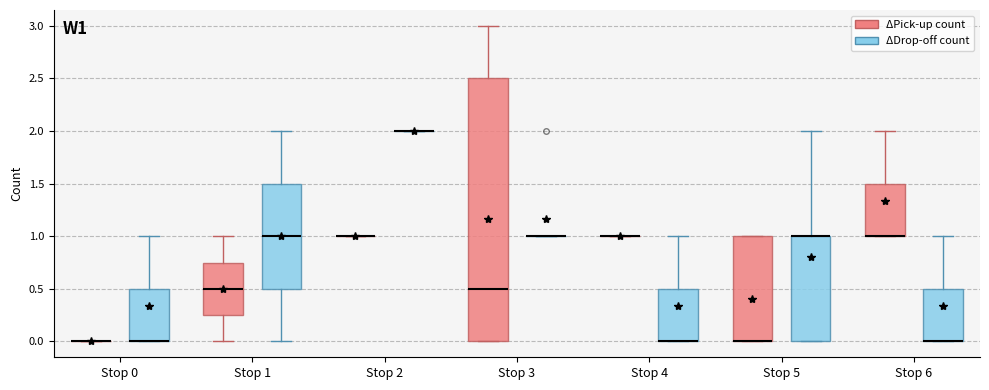

Where does the upper whisker of the box for Stop 5 (ΔDrop-off count) end on the y-axis? The values are not printed on the chart, so give them approximately, as read against the axis.

2.00